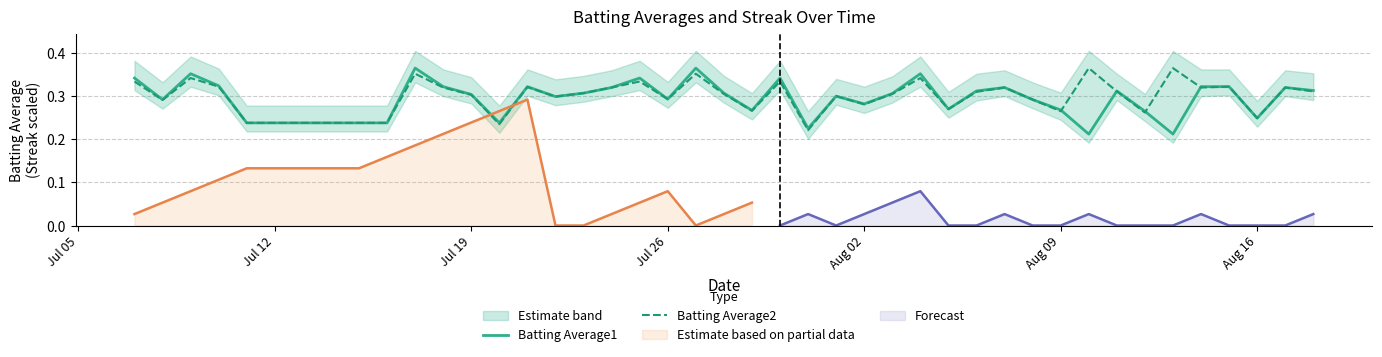

At how many categories does at least one series exceed 0?

40